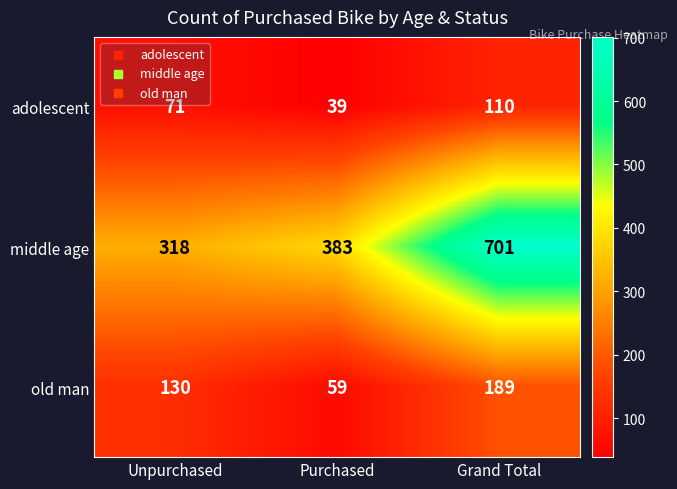

List the series in order of their peak value, highest first.

middle age, old man, adolescent